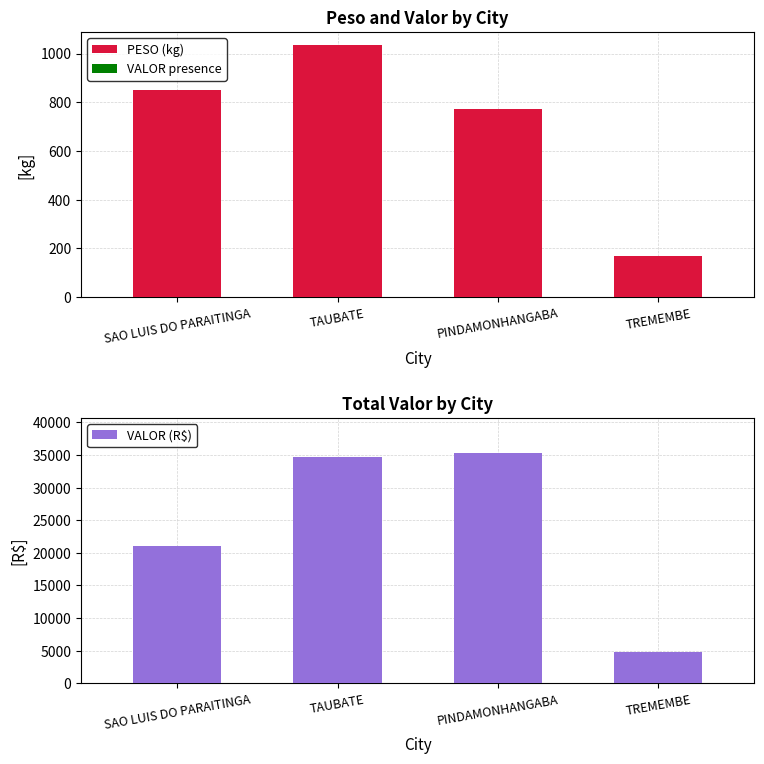

Reading left to right, what are all the values shown in this chart?

PESO (kg): 850.5	1037.1	772.1	169.1
VALOR presence: 0.0	0.0	0.0	0.0
VALOR (R$): 21001.4	34726.1	35374.5	4798.2